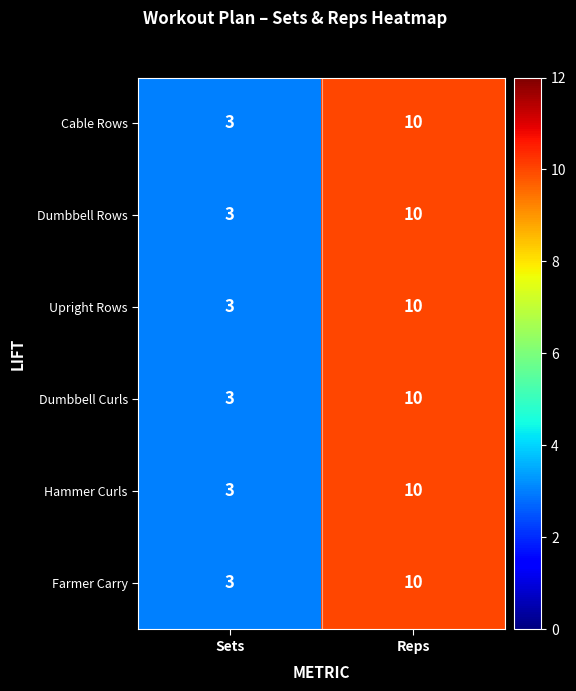

Rank the categories by Cable Rows value from highest to lowest.

Reps, Sets